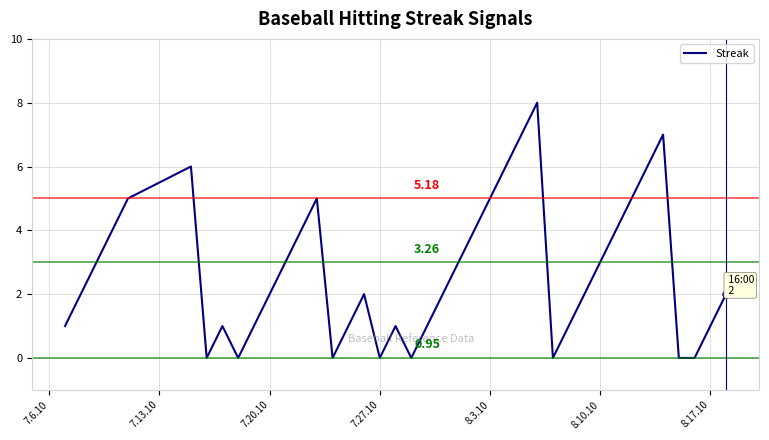

What is the difference between the maximum and minimum values?

8